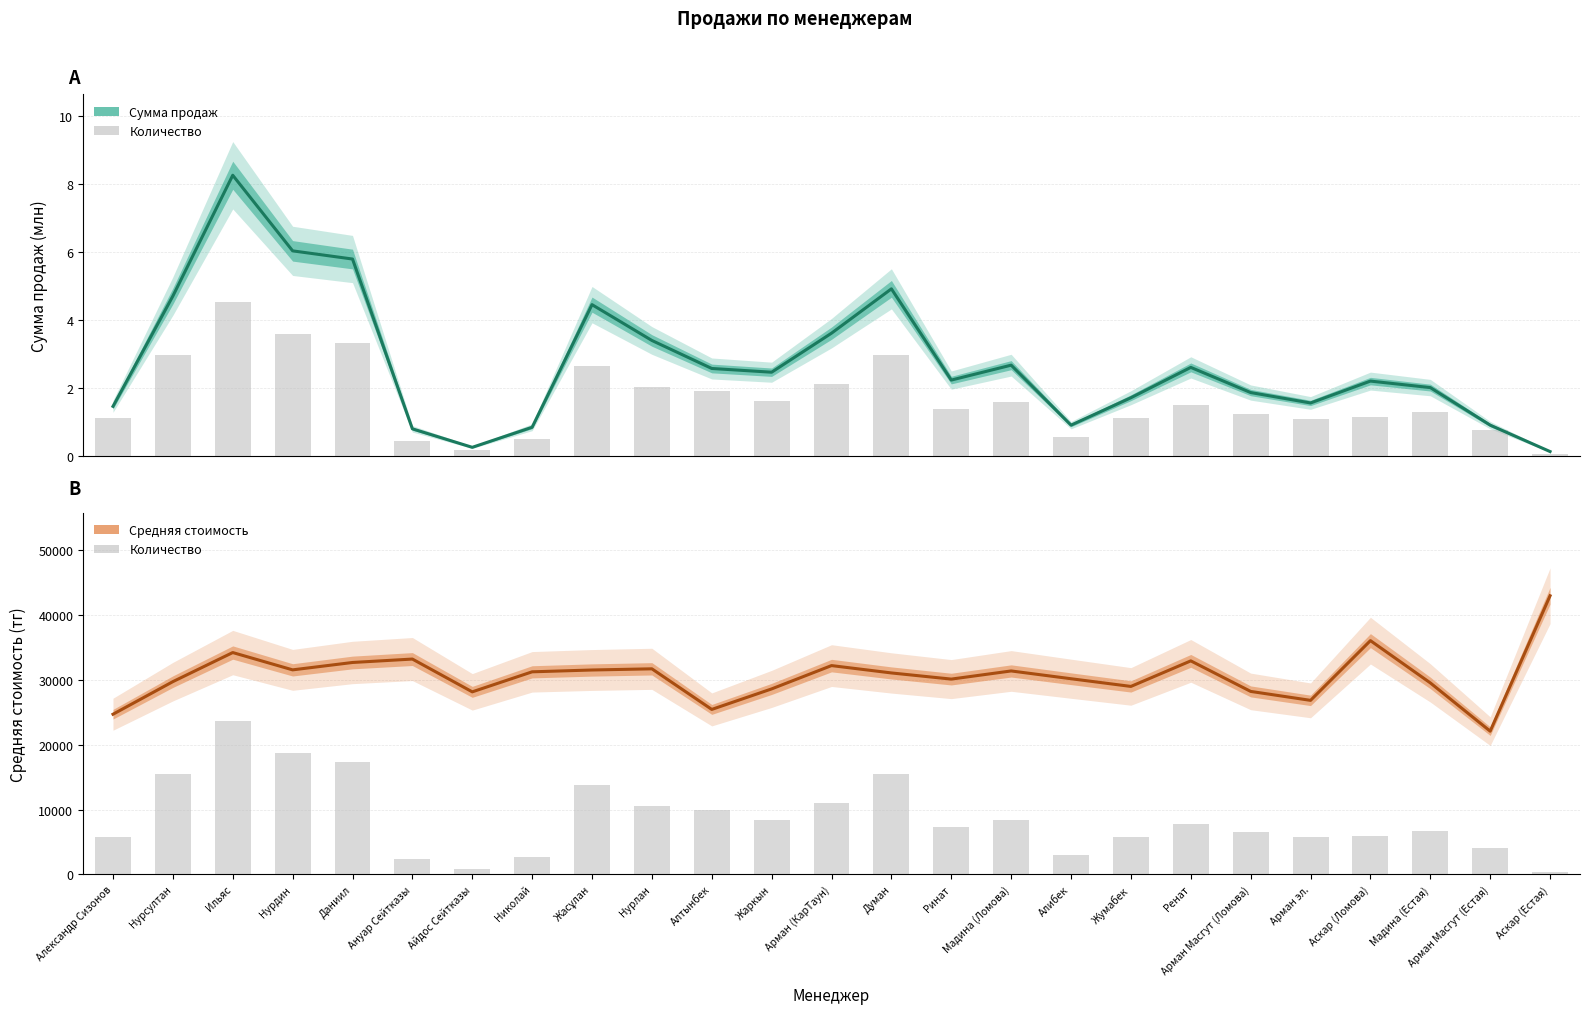

Between Нурсултан and Жумабек, which is larger?

Нурсултан